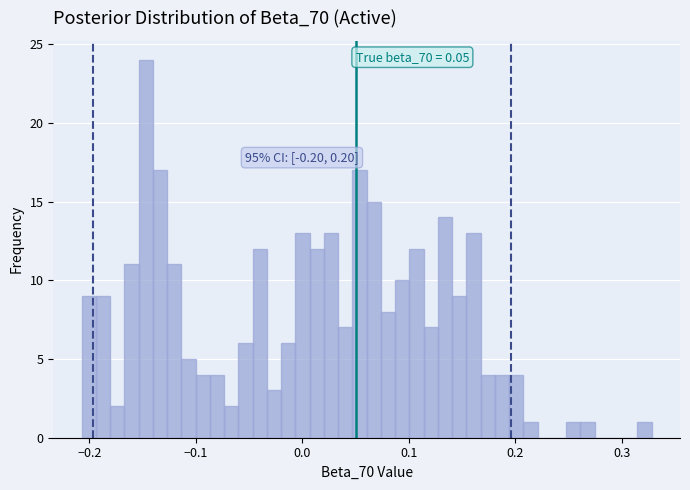

Read against the x-axis, roughly where is the centre of the tallest bar?

-0.15